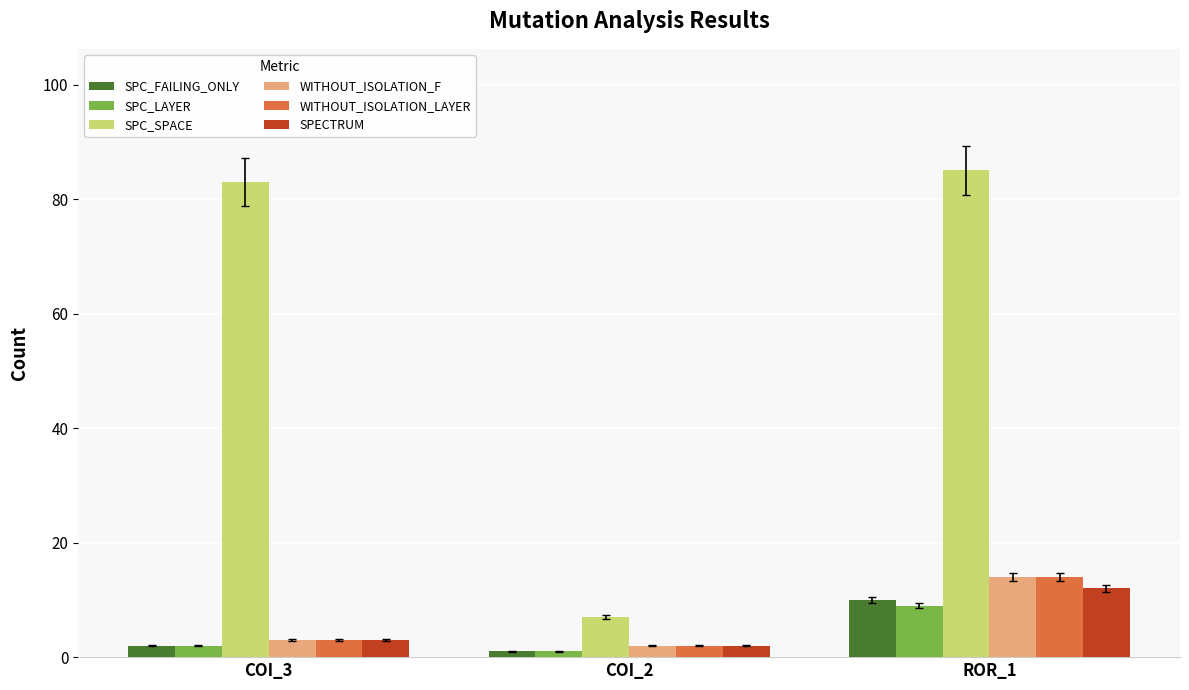

Are the bars horizontal?

No